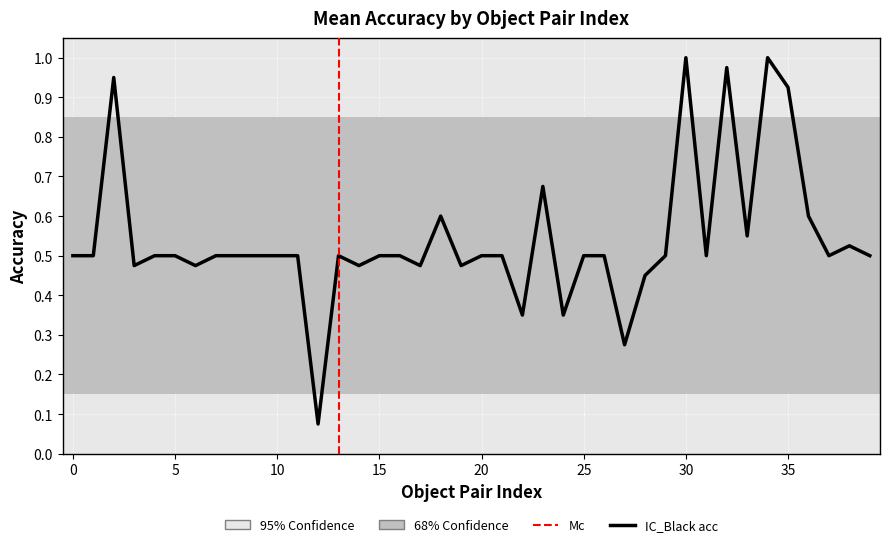

True or false: the data has more than 2 interior local peaks.

True